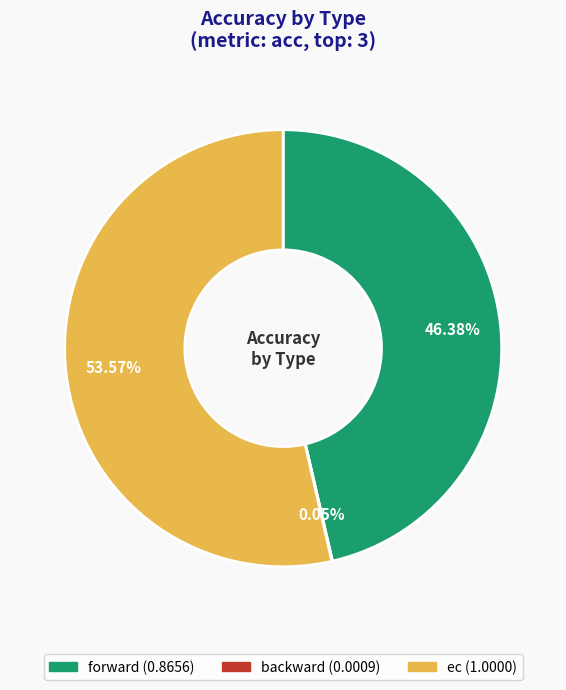

Which slice is the largest?

ec